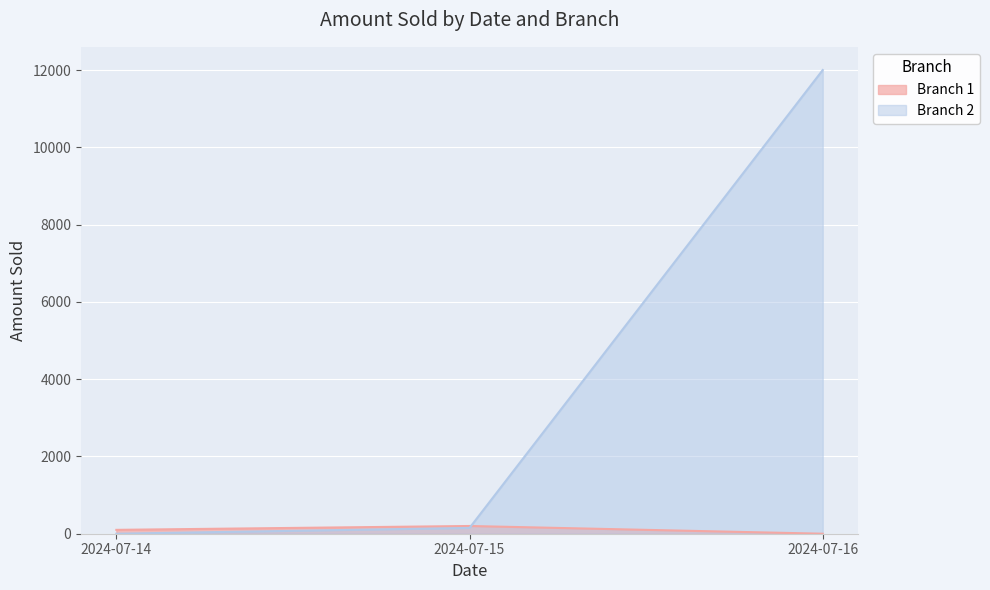

Between which two adjacent categories do Branch 1 and Branch 2 first intersect?

2024-07-15 and 2024-07-16